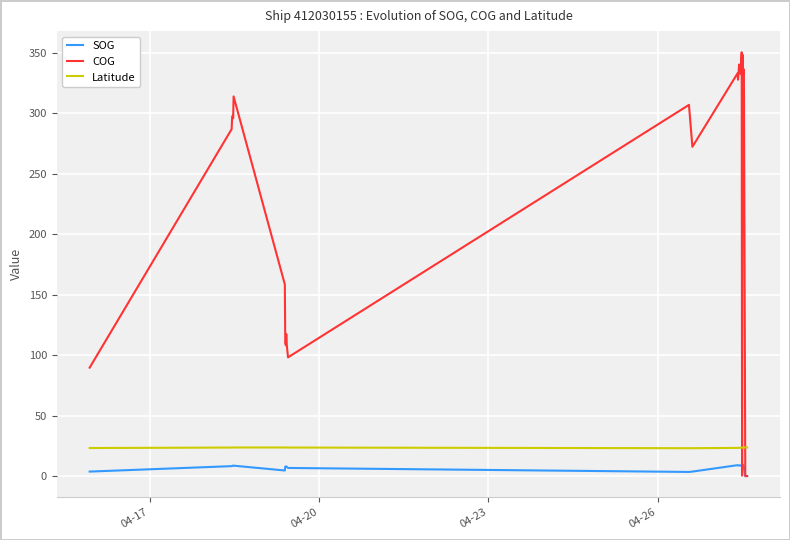

What is the greatest value displayed?

350.6